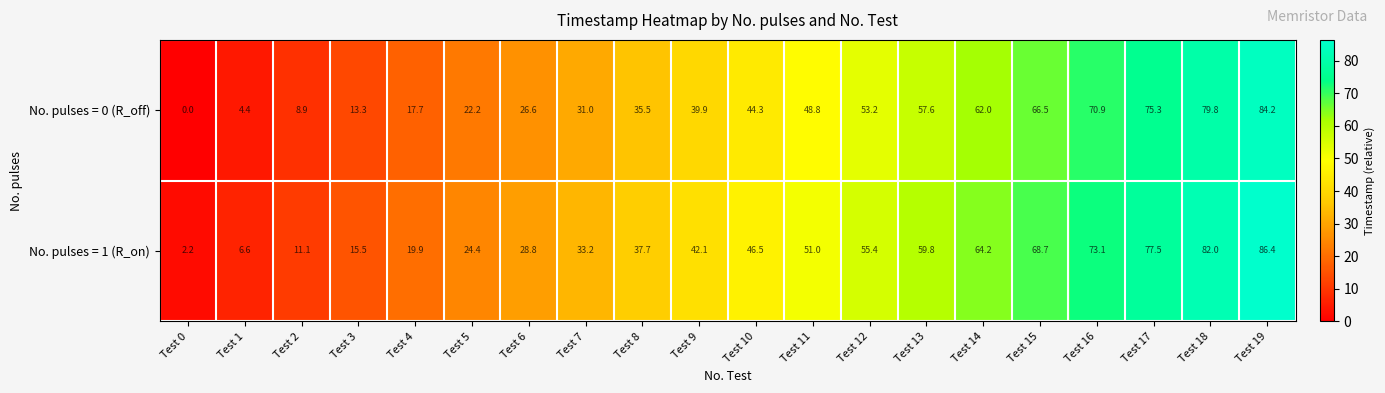

At which category is the sum across all series the highest?

Test 19